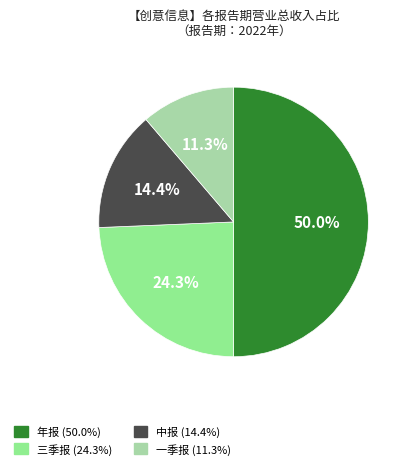

To the nearest percent, what portion does 一季报 represent?

11%